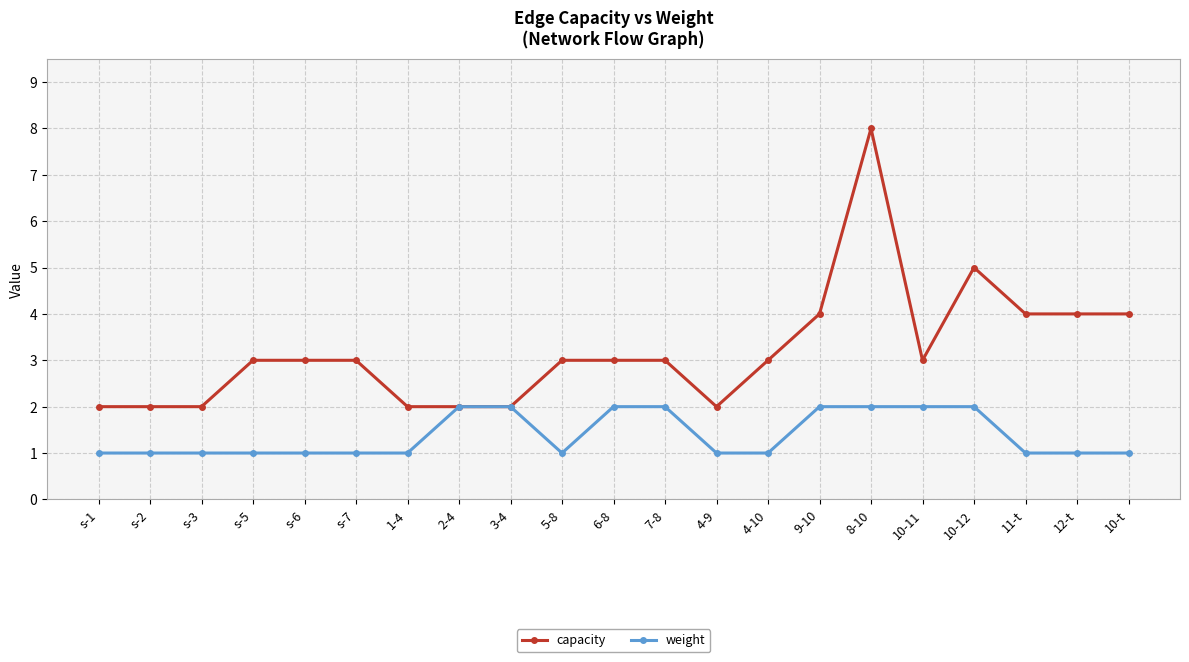

Reading left to right, transcribe all the data shown in this chart.

capacity: 2	2	2	3	3	3	2	2	2	3	3	3	2	3	4	8	3	5	4	4	4
weight: 1	1	1	1	1	1	1	2	2	1	2	2	1	1	2	2	2	2	1	1	1